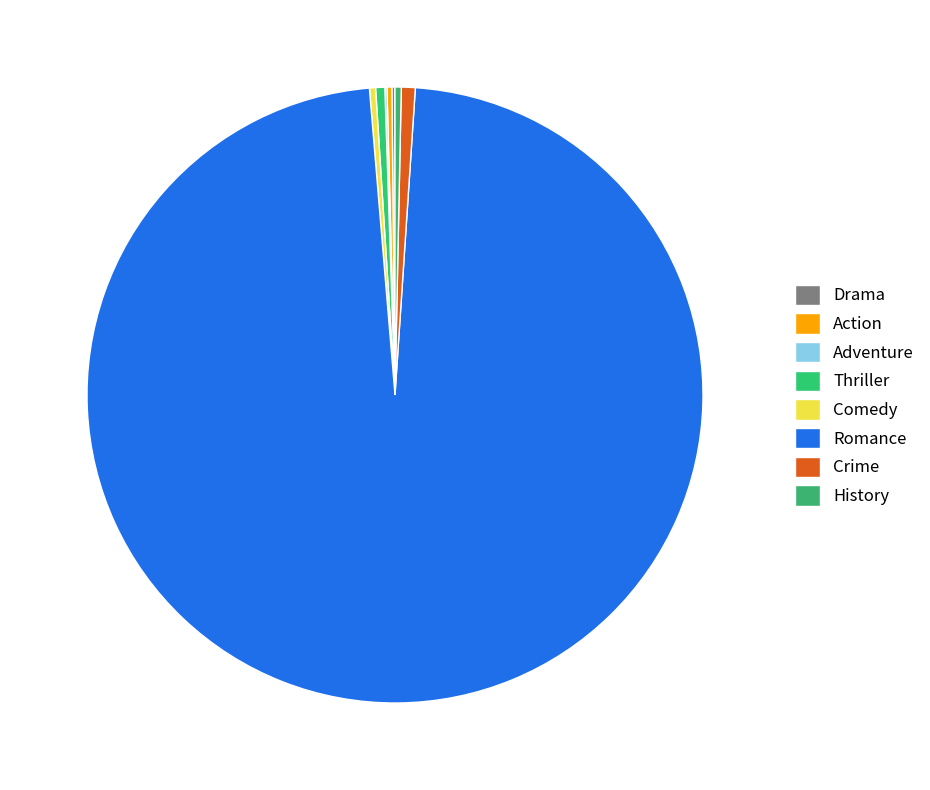

Between History and Comedy, which is larger?

History